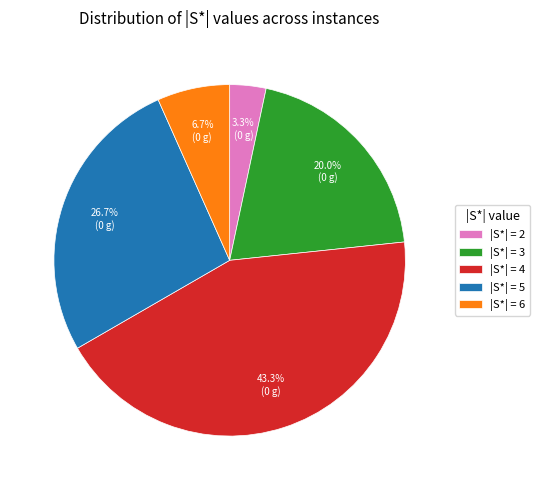

How many slices are in this pie chart?

5